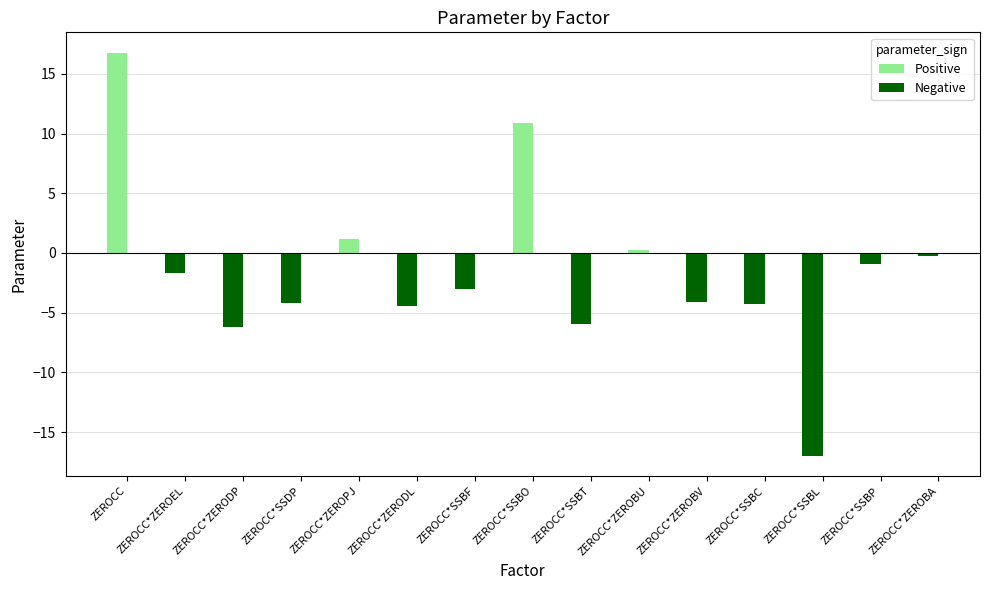

Is it true that Negative equals -6.2 at ZEROCC*ZERODP?

True